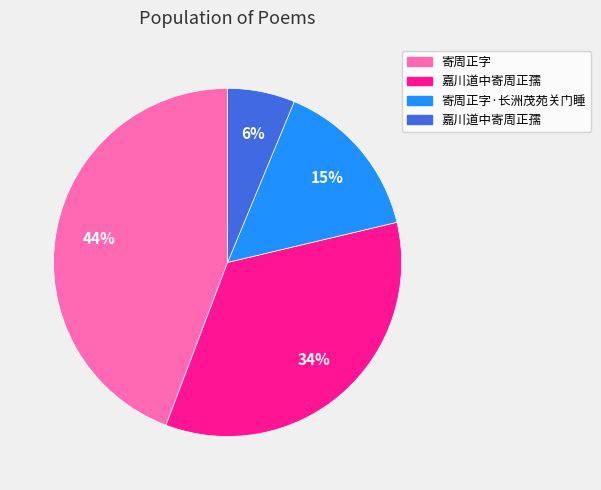

Is there any slice that represents more than half of the pie?

No